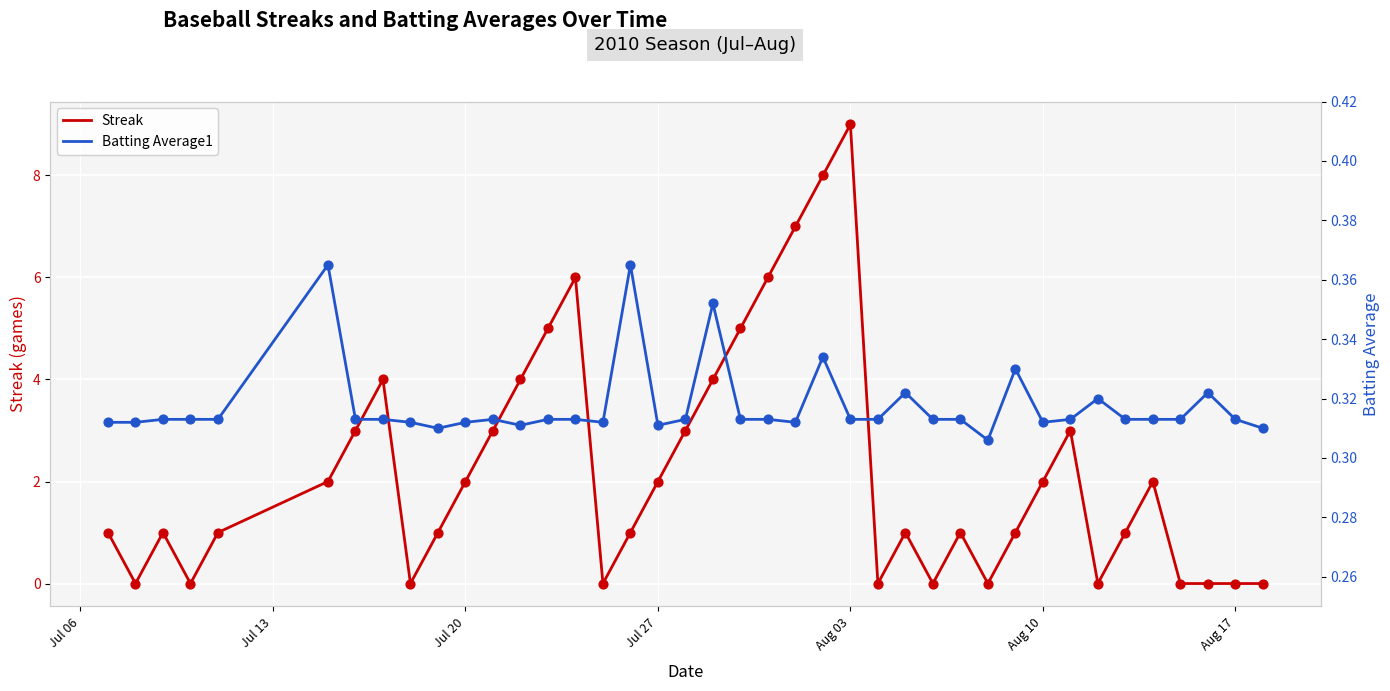

Which series has the largest Y range (max minus min)?

Streak